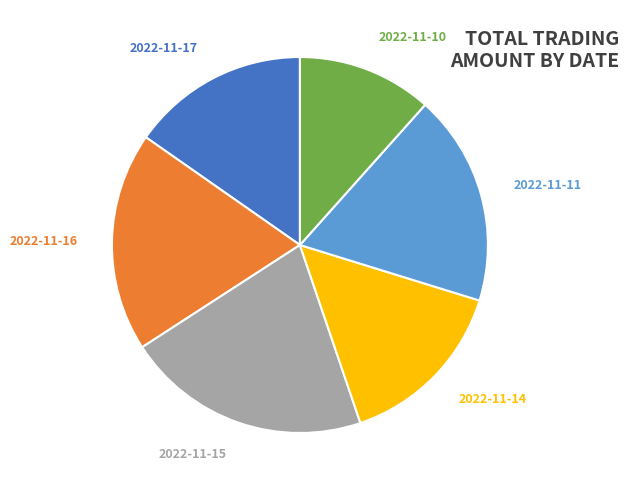

What percentage is the 2022-11-17 slice, to the nearest percent?

15%